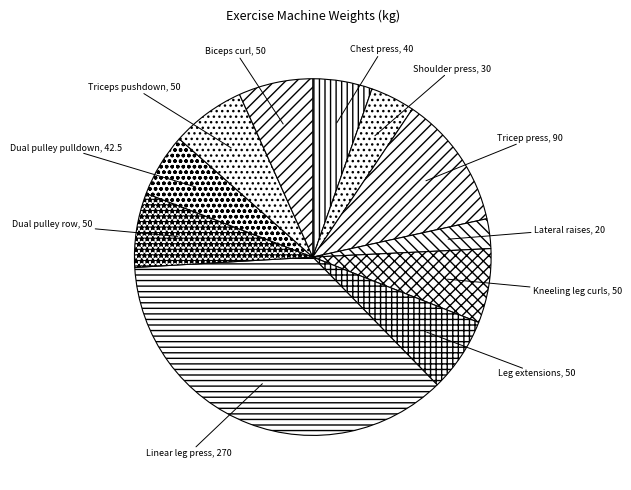

The Linear leg press slice represents 29% of the pie. True or false?

False